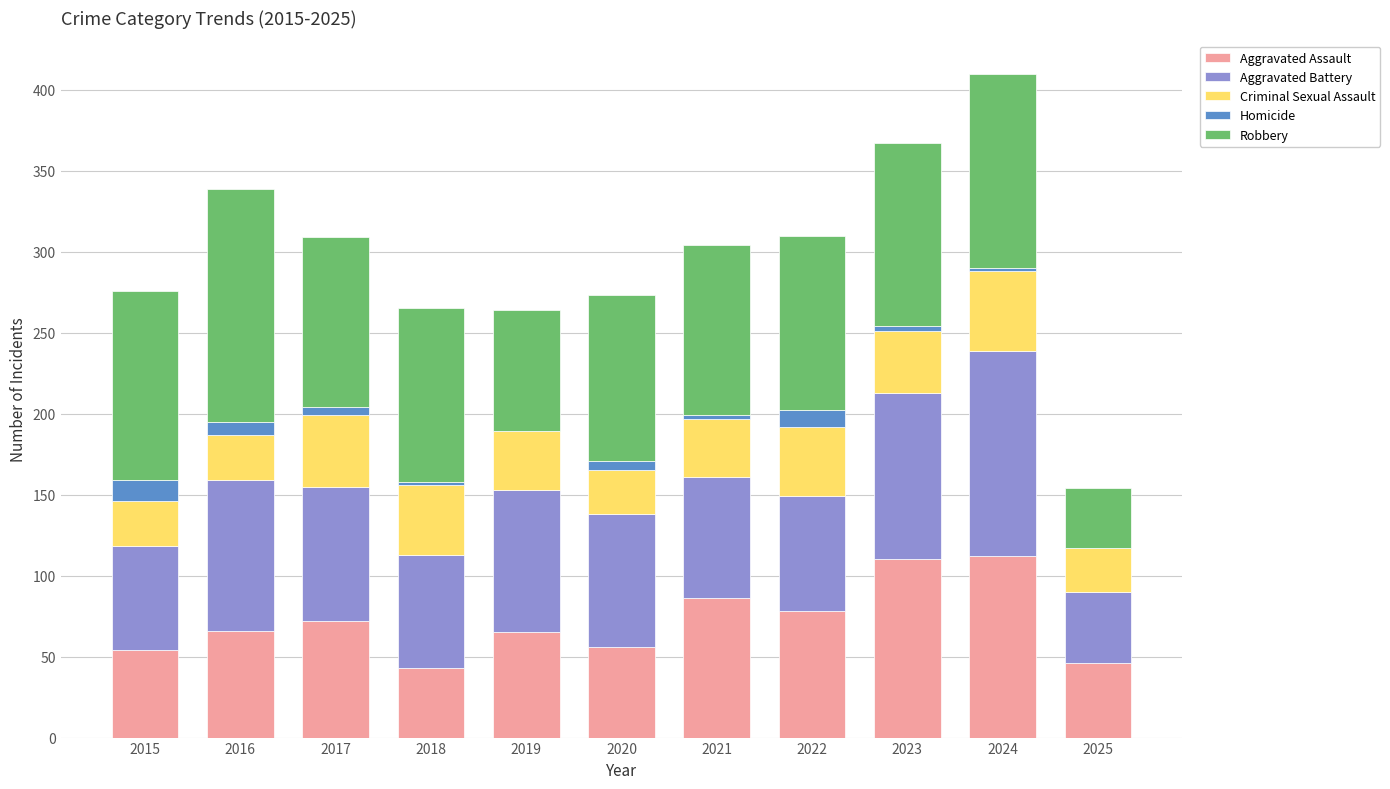

What are all the series names shown in the legend?

Aggravated Assault, Aggravated Battery, Criminal Sexual Assault, Homicide, Robbery